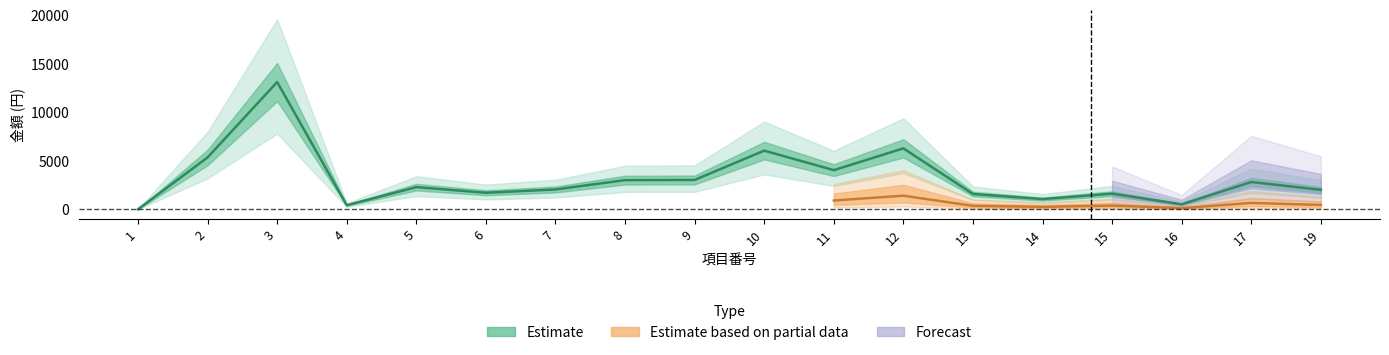

True or false: Estimate based on partial data and Forecast cross at least once.

False